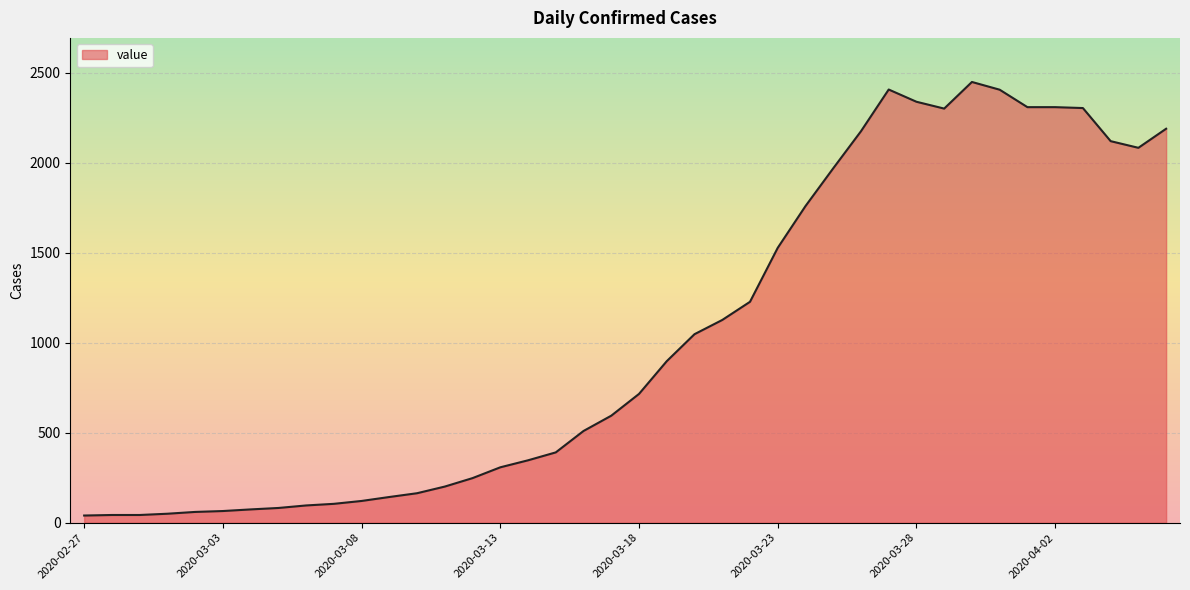

What is the greatest value displayed?

2450